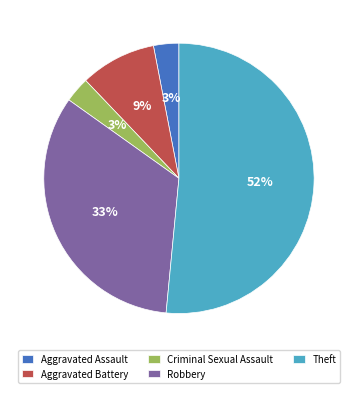

Does any single category account for the majority?

Yes